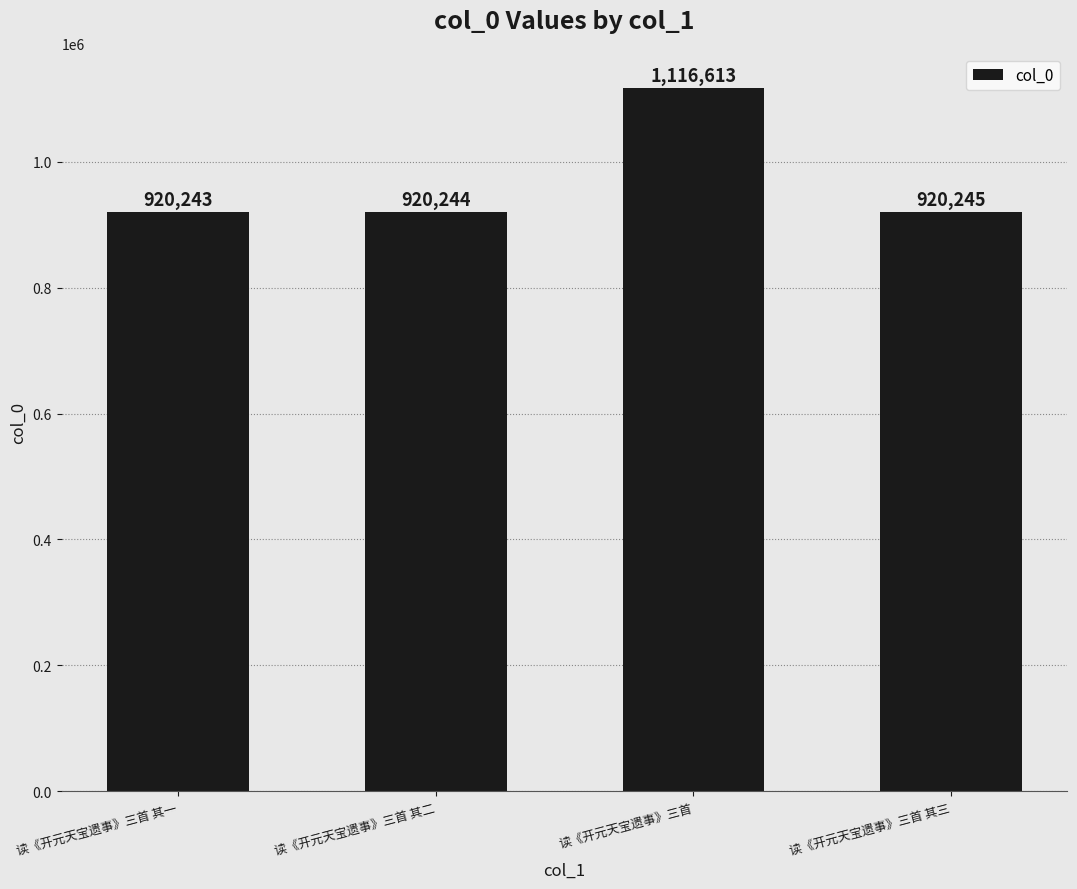

Reading left to right, transcribe all the data shown in this chart.

920243	920244	1116613	920245